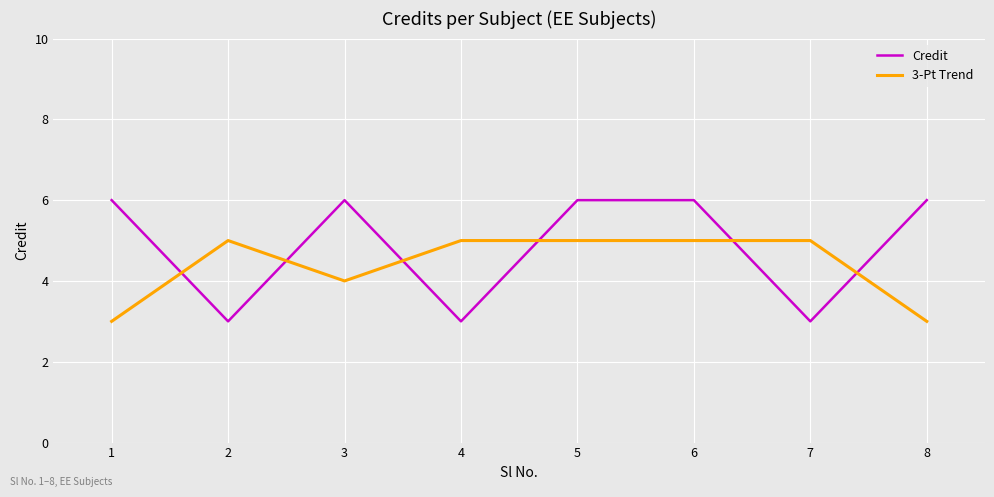

List the series in order of their overall mean, lowest first.

3-Pt Trend, Credit